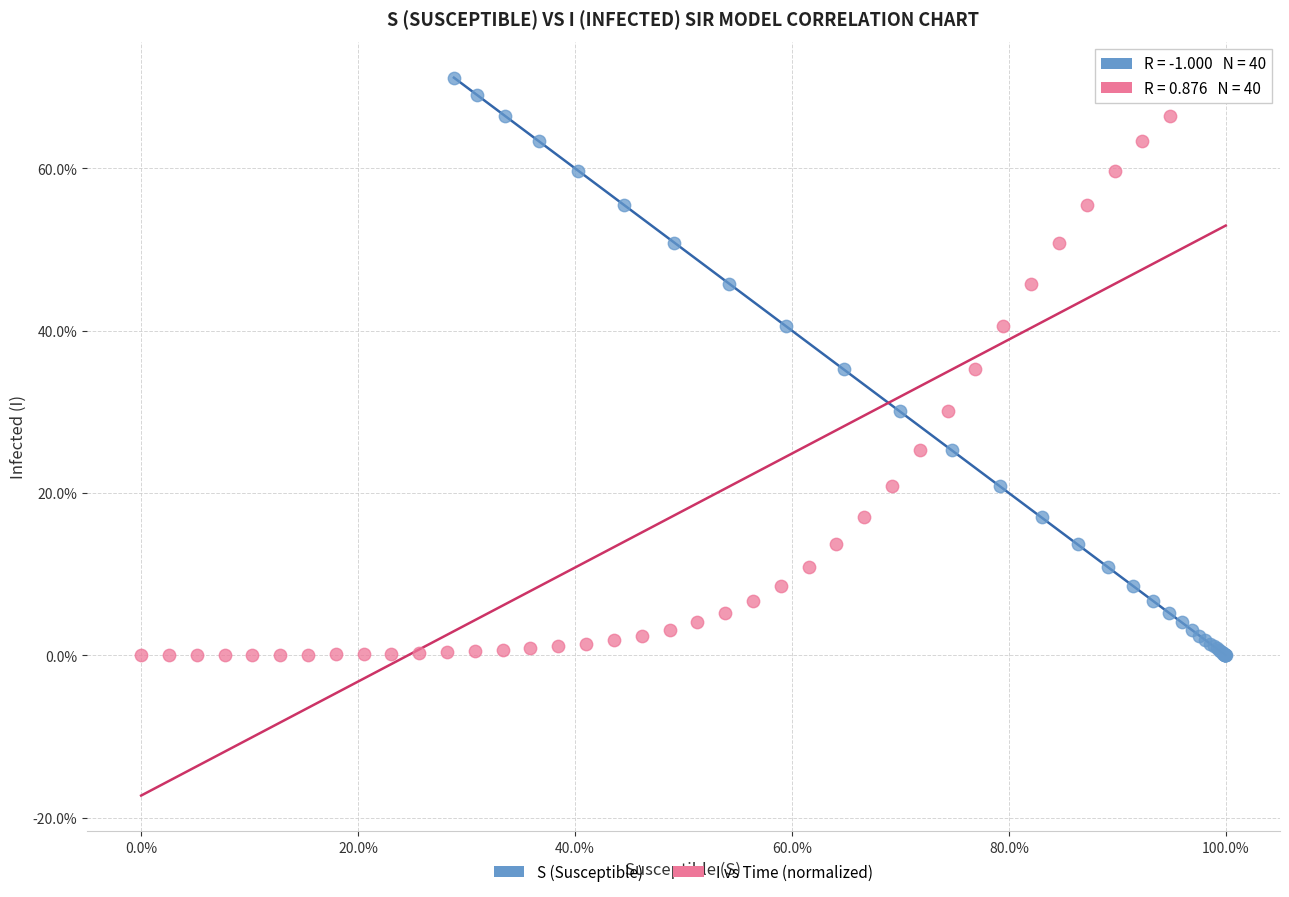

What are all the series names shown in the legend?

S (Susceptible), I vs Time (normalized)